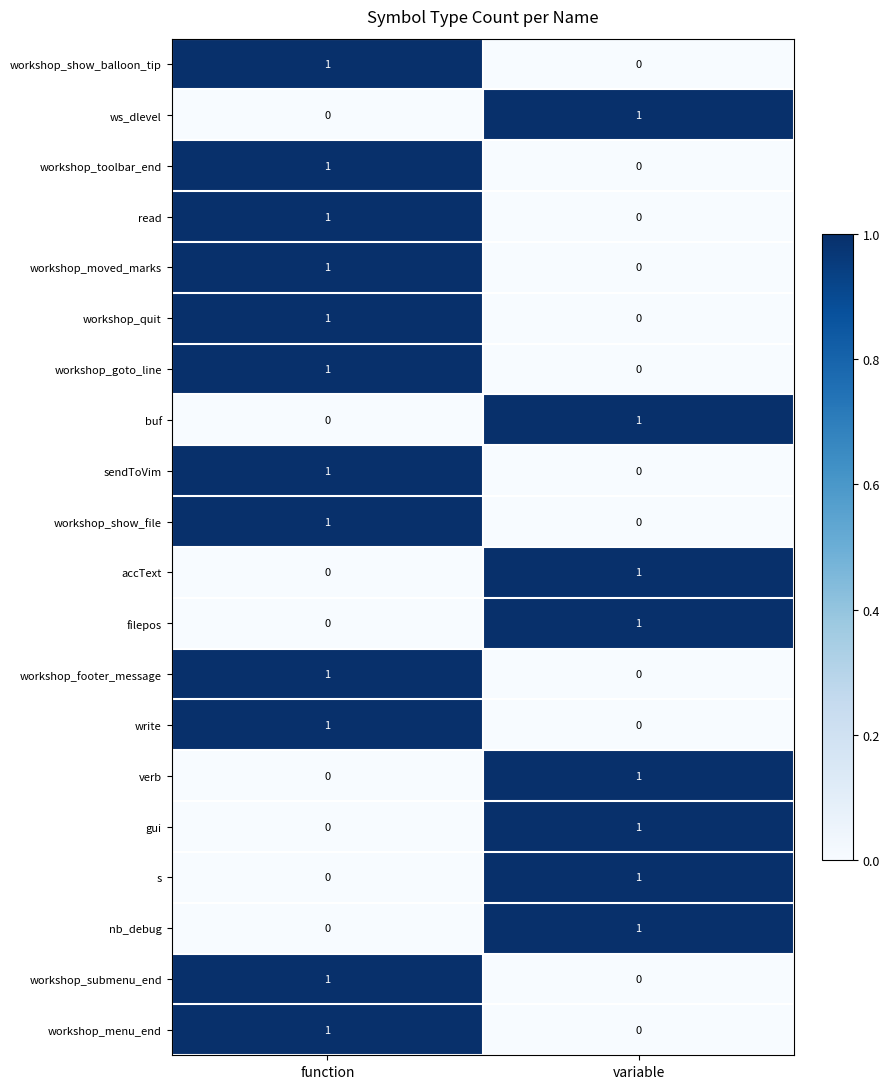

List the labels in order of workshop_show_balloon_tip value, largest first.

function, variable